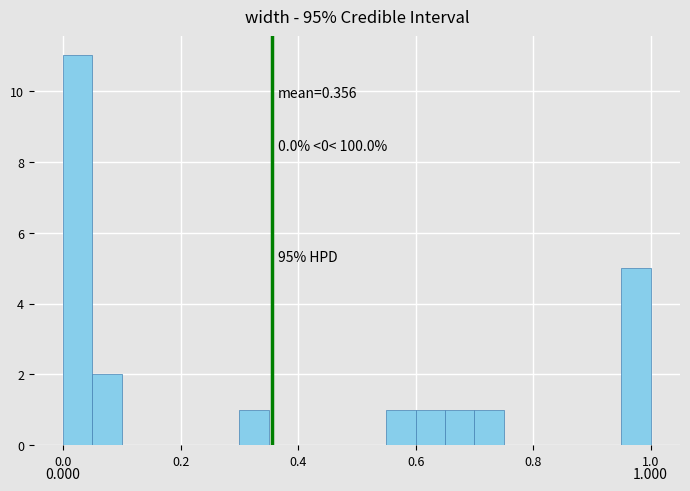

Around what value on the x-axis is the tallest bar? Give the approximate position of its centre, as read against the axis.

0.02